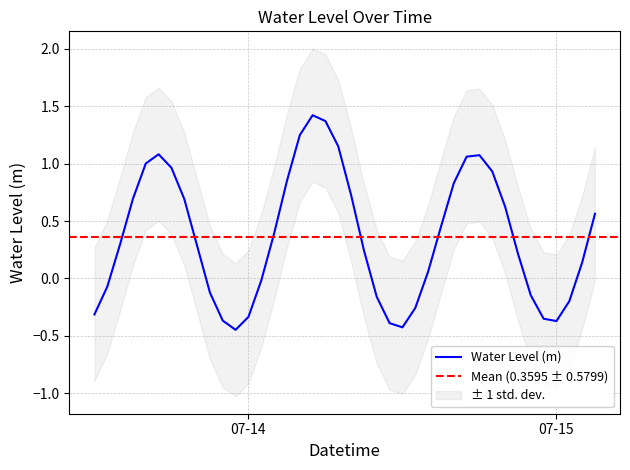

What is the maximum value shown in the chart?

1.4